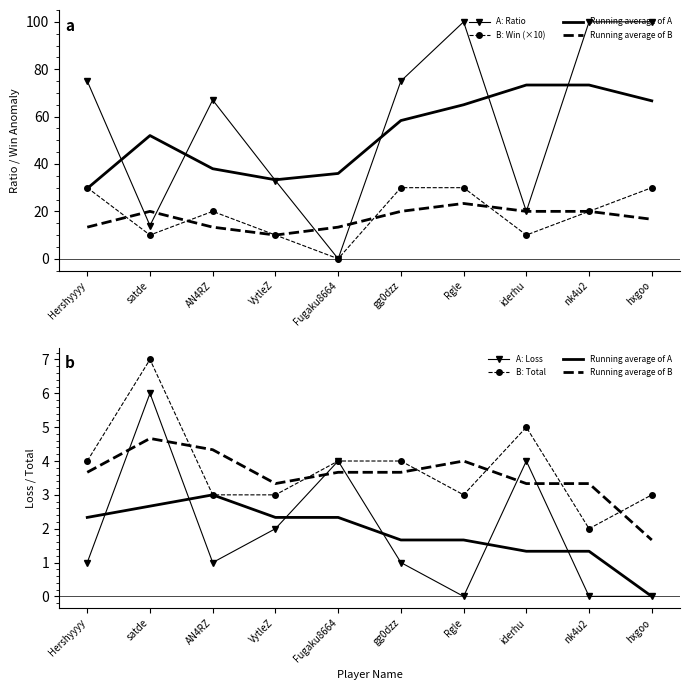

Which series ends up on top after the final intersection of B: Win (×10) and Running average of B?

B: Win (×10)